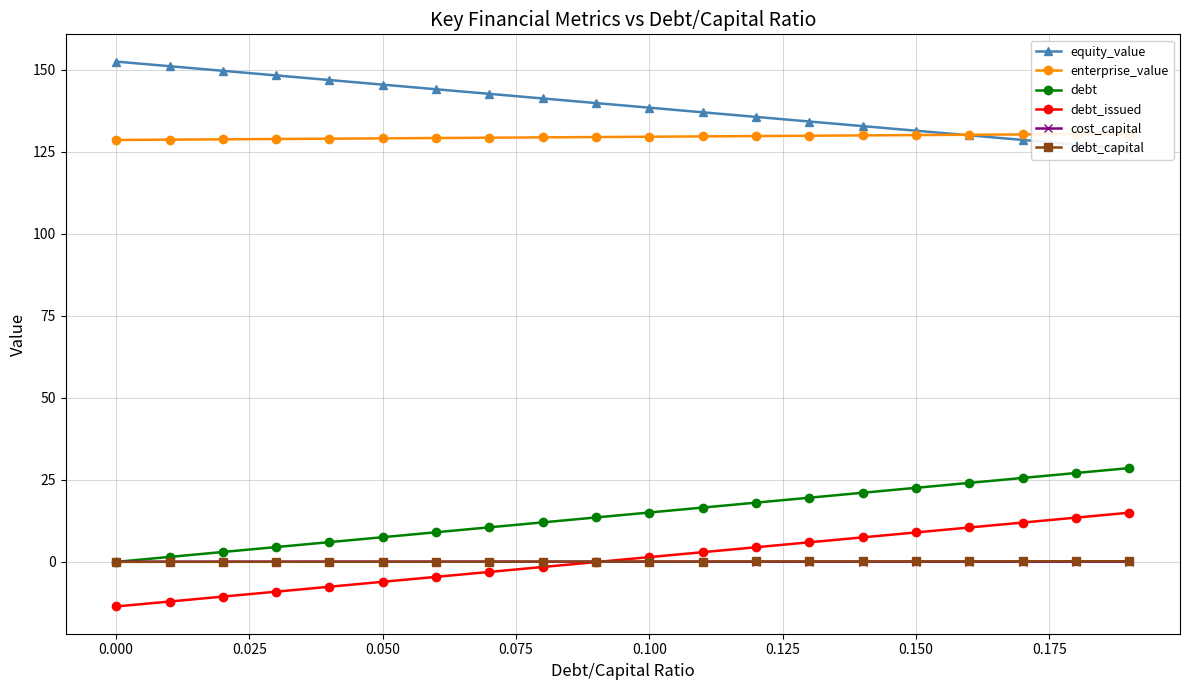

How many times do debt_issued and debt_capital cross each other?

1